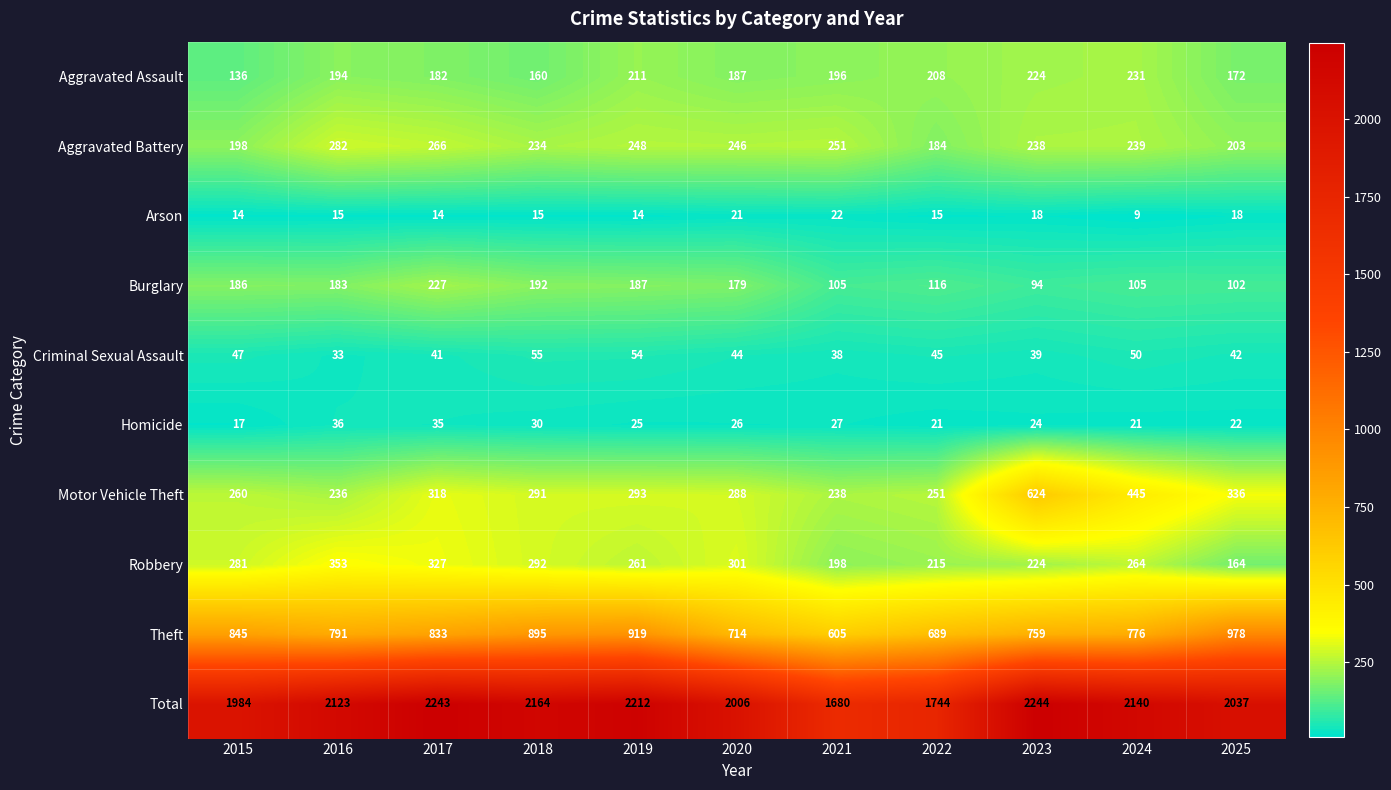

The value of Aggravated Assault at 2022 is 137. True or false?

False